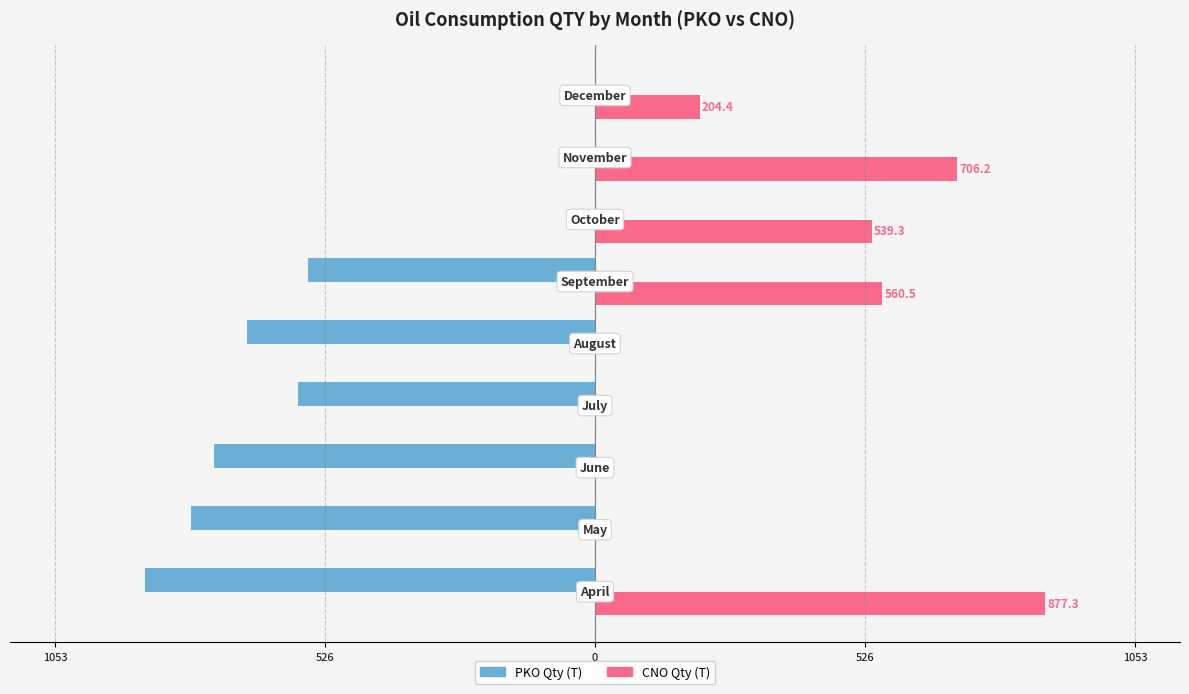

What are all the series names shown in the legend?

PKO Qty (T), CNO Qty (T)